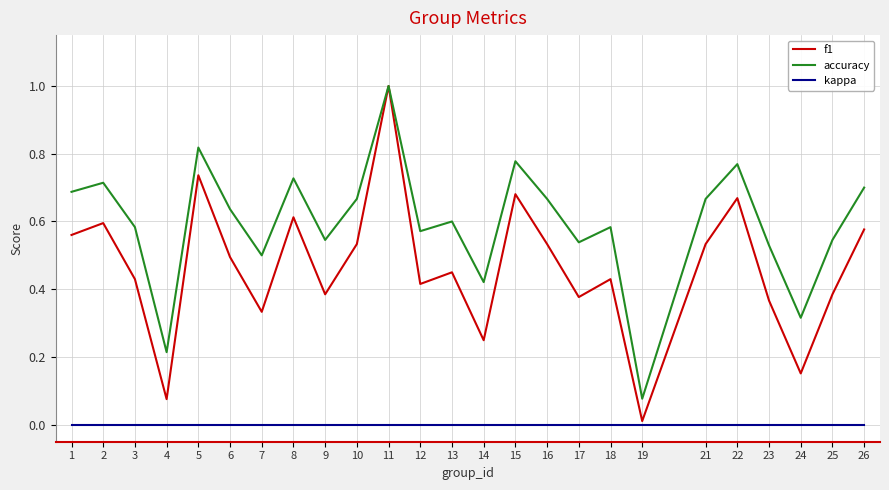

What is the total value across all series at 3?

1.0